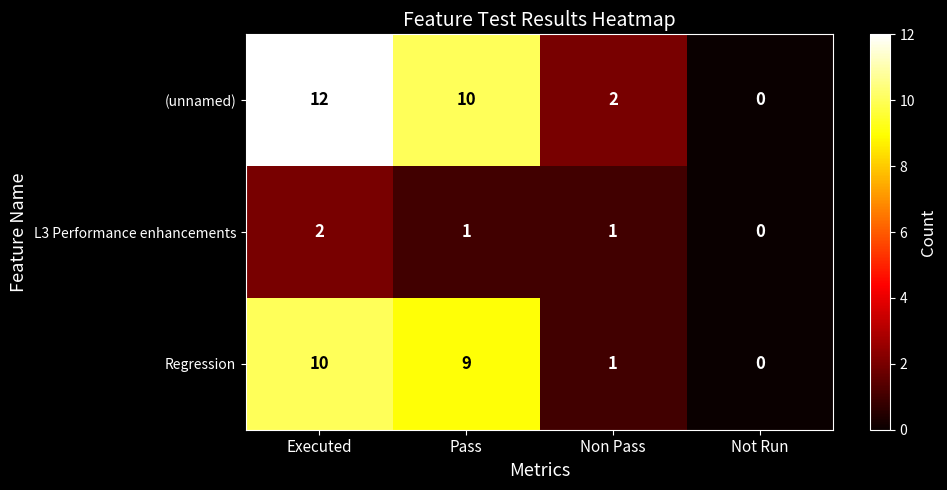

What is the sum of all Regression values?

20